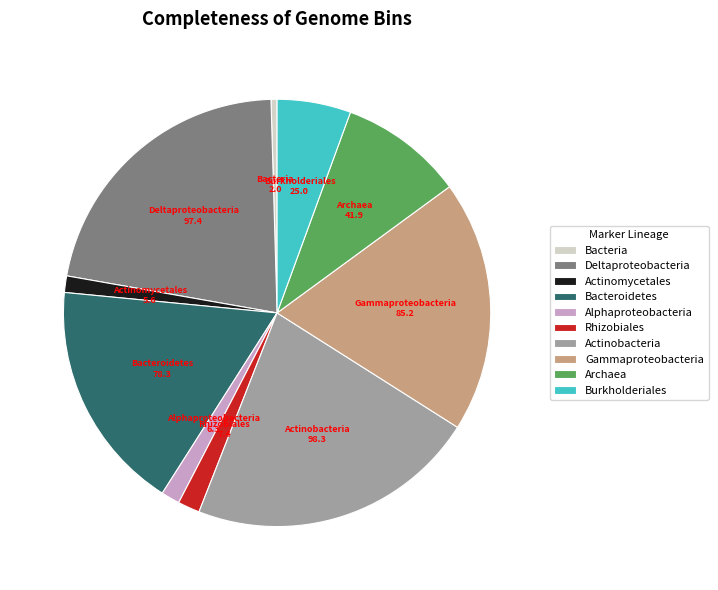

The Archaea slice represents 9% of the pie. True or false?

True